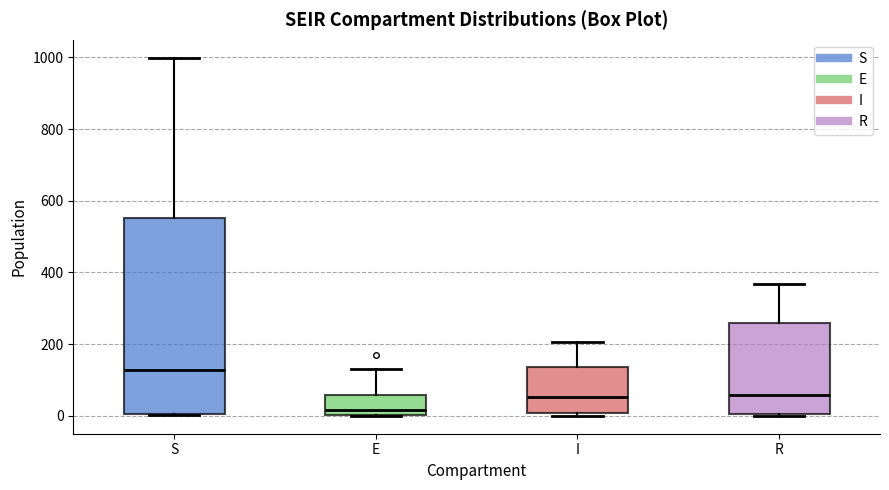

Reading left to right, read every box against the y-axis: the position of its median line, the range the box covers, and the ends of its whiskers. The values are not printed on the chart, so give them approximately, as read against the axis.

S: median 120, box 0 to 560, whiskers 0 to 1000
E: median 20, box 0 to 60, whiskers 0 to 140
I: median 60, box 0 to 140, whiskers 0 (just below the box's lower edge) to 200
R: median 60, box 0 to 260, whiskers 0 to 360